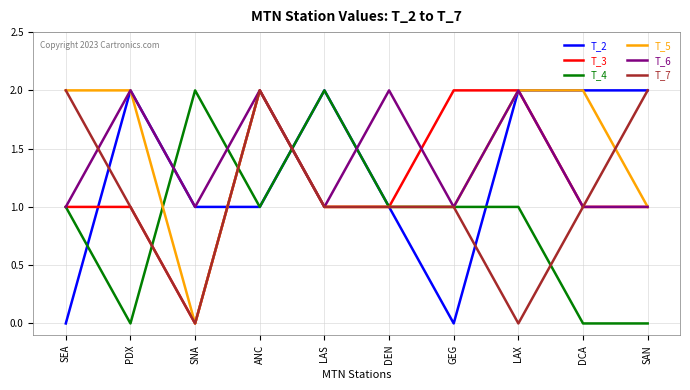

The value of T_2 at SEA is 0. True or false?

True